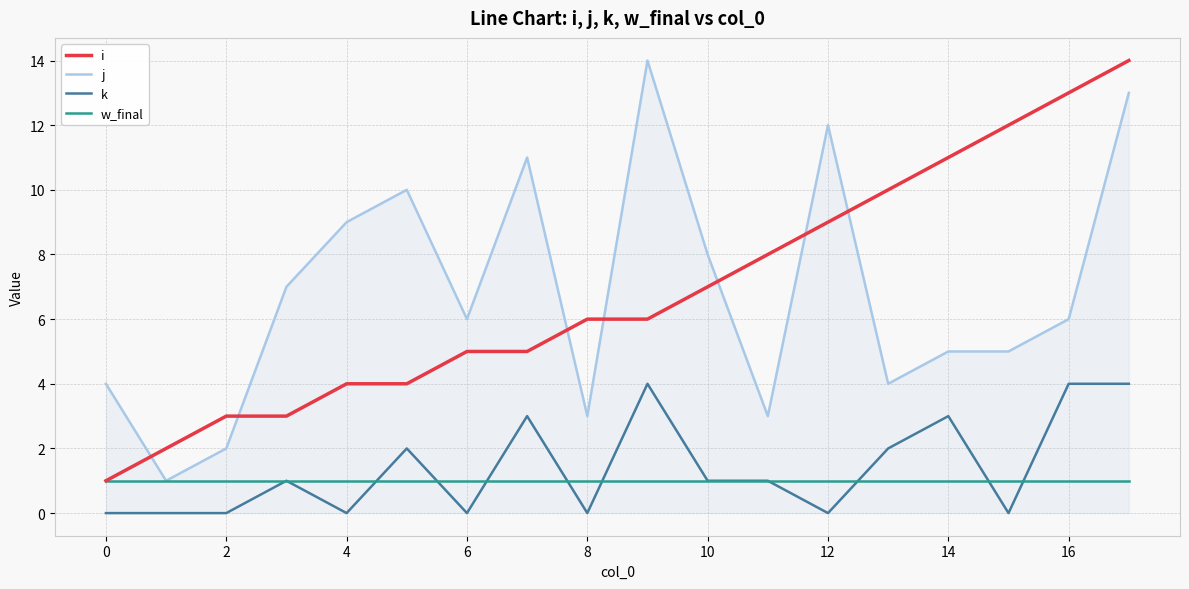

What is the greatest value displayed?

14